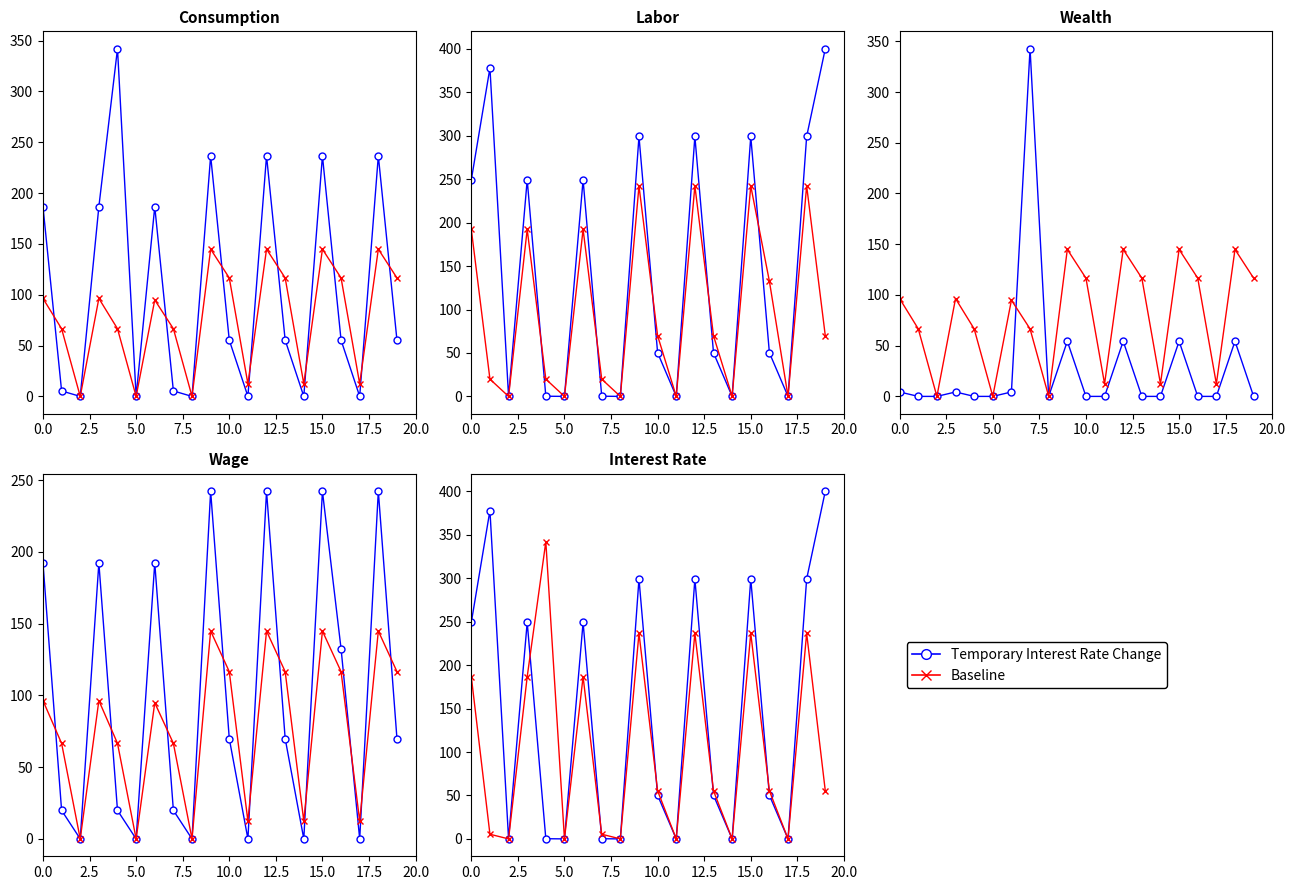

Is this an area chart (filled region under the line)?

No